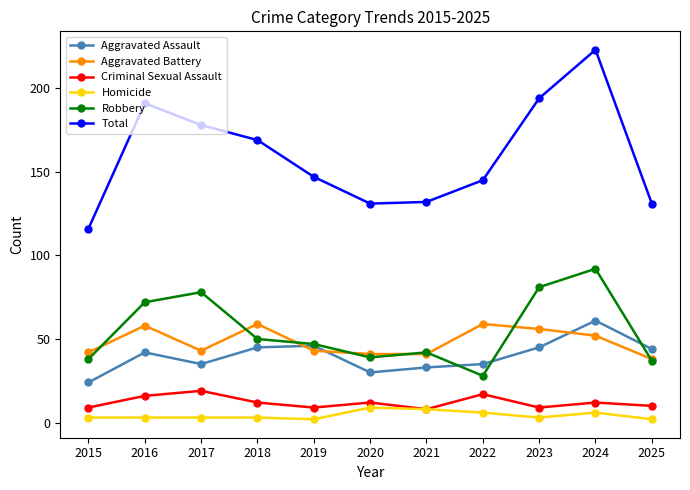

What is the lowest value of the Aggravated Battery series?

38